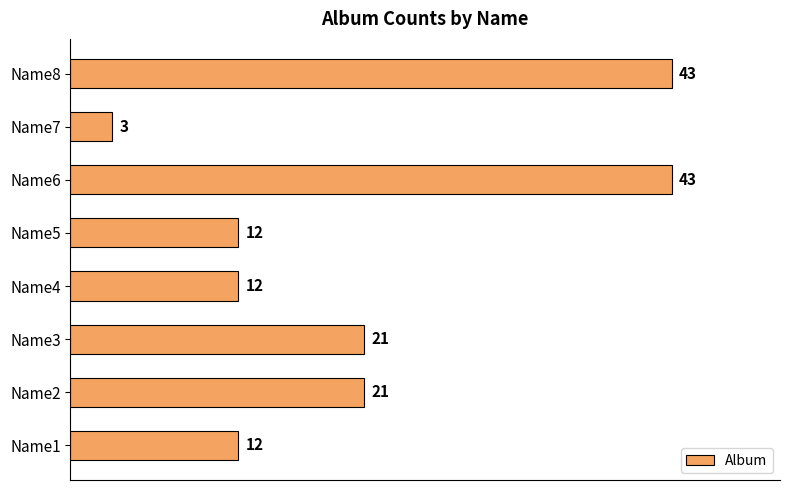

What is the change in value from Name3 to Name4?

-9